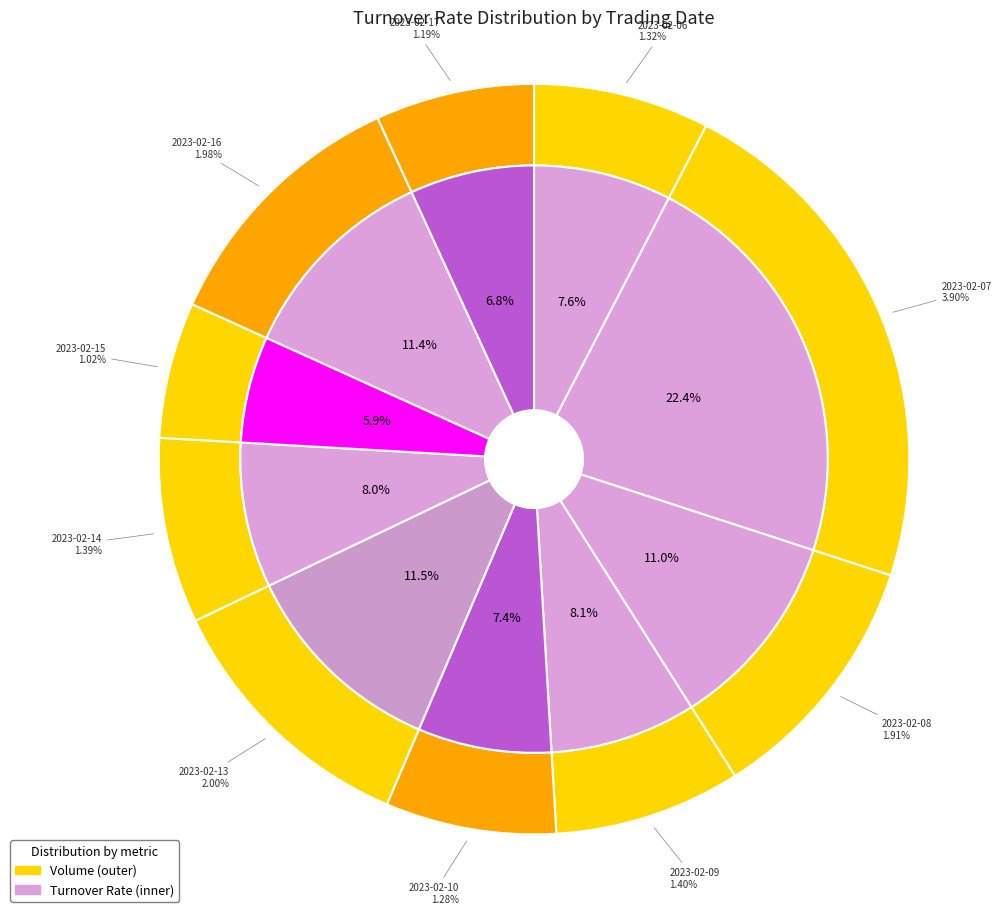

What is the change in value from 2023-02-14 to 2023-02-15?

-0.4